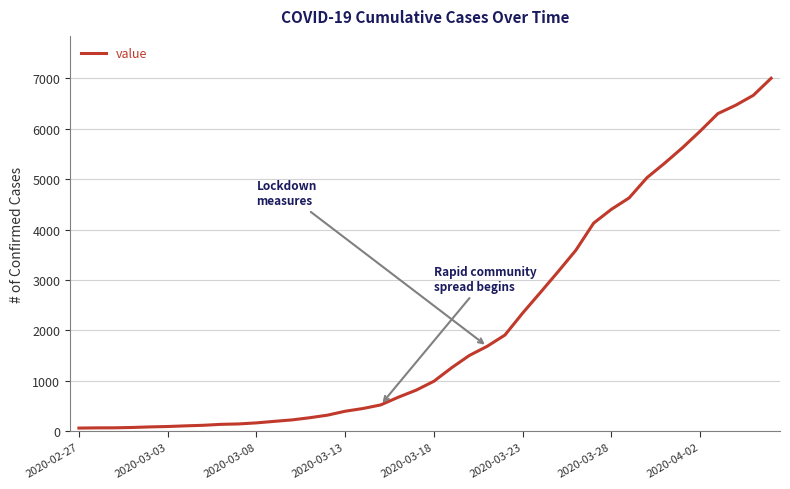

What is the maximum value shown in the chart?

7004